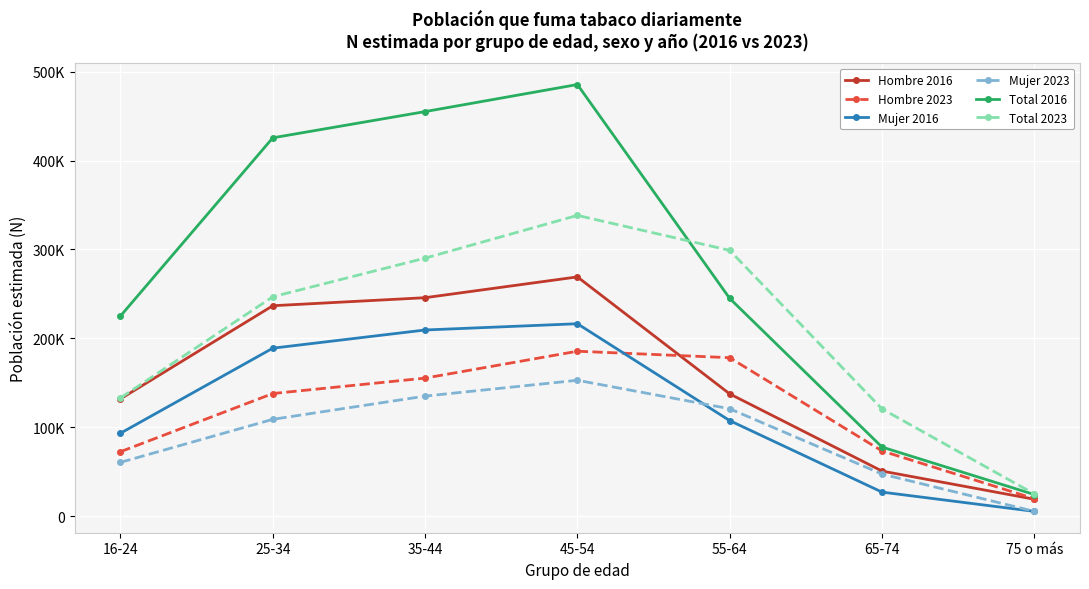

At which category does the chart reach its minimum across all series?

75 o más